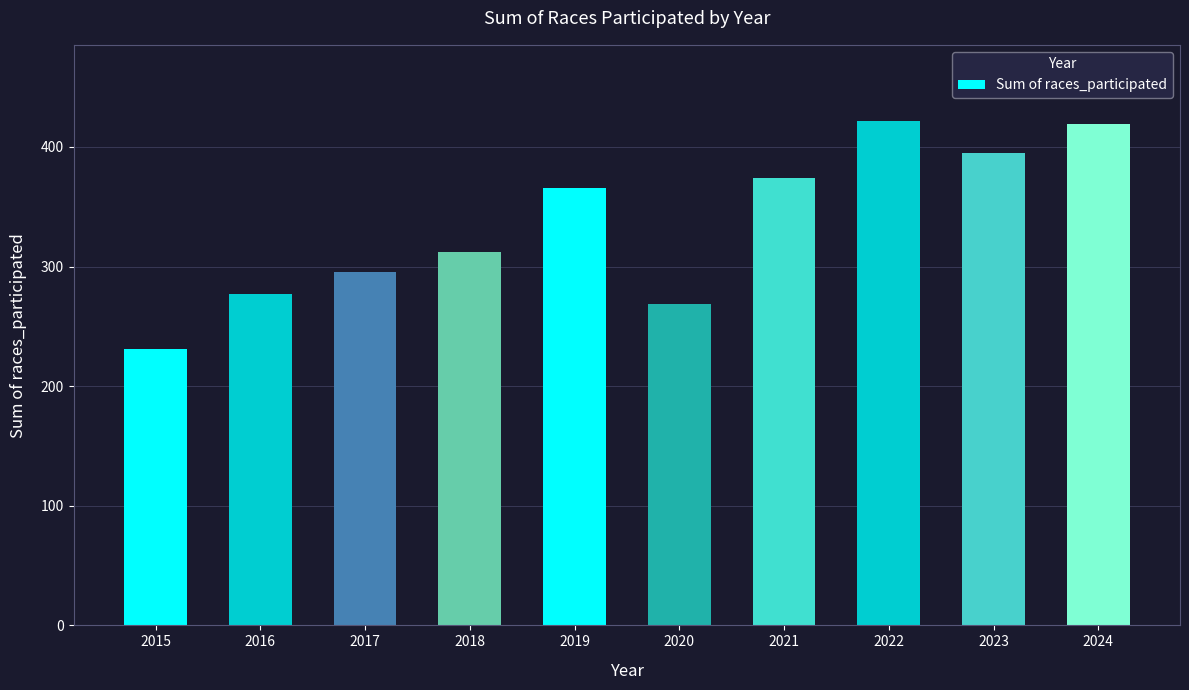

Reading left to right, extract all data points from this chart.

231	277	295	312	366	269	374	422	395	419